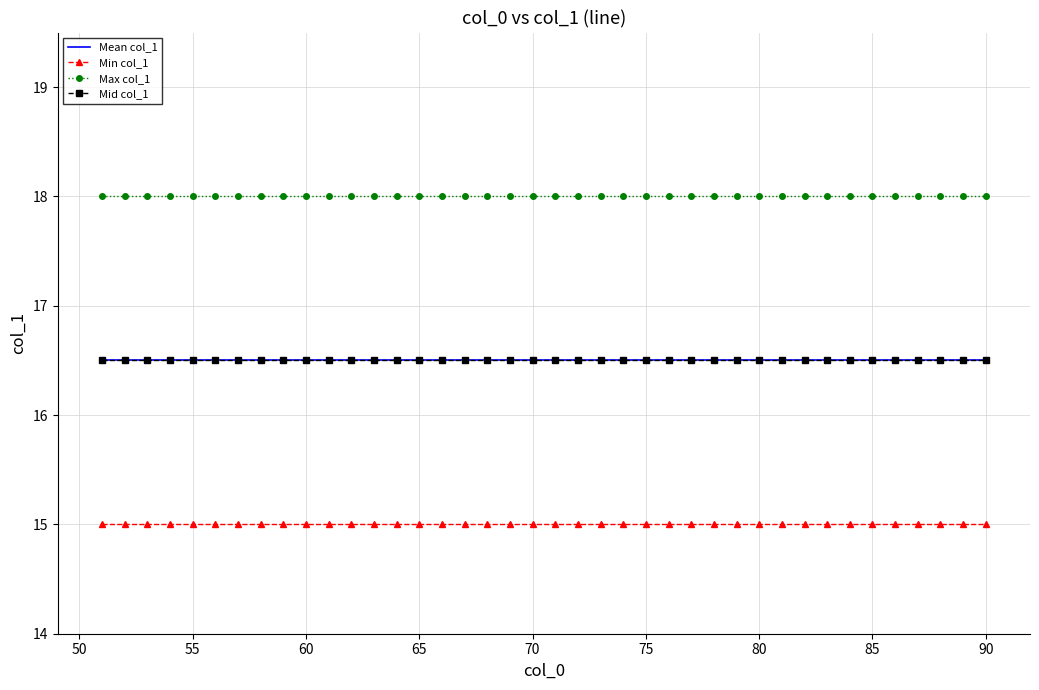

What is the lowest value of the Max col_1 series?

18.0